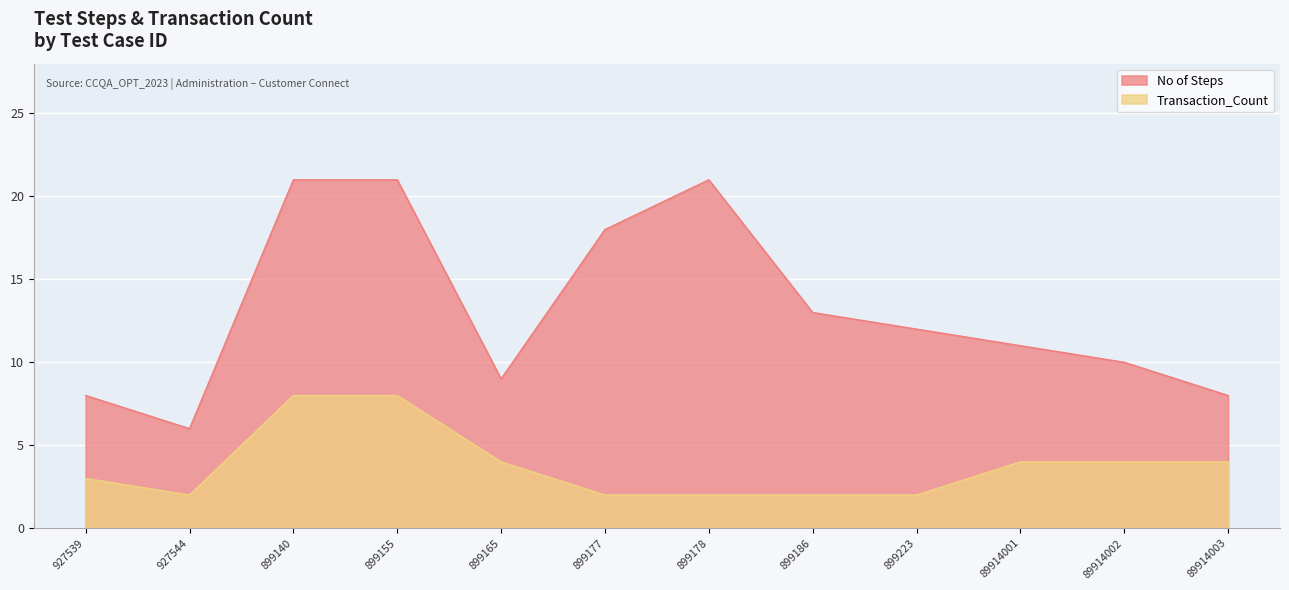

What is the spread (max minus min) of values at 899223?

10